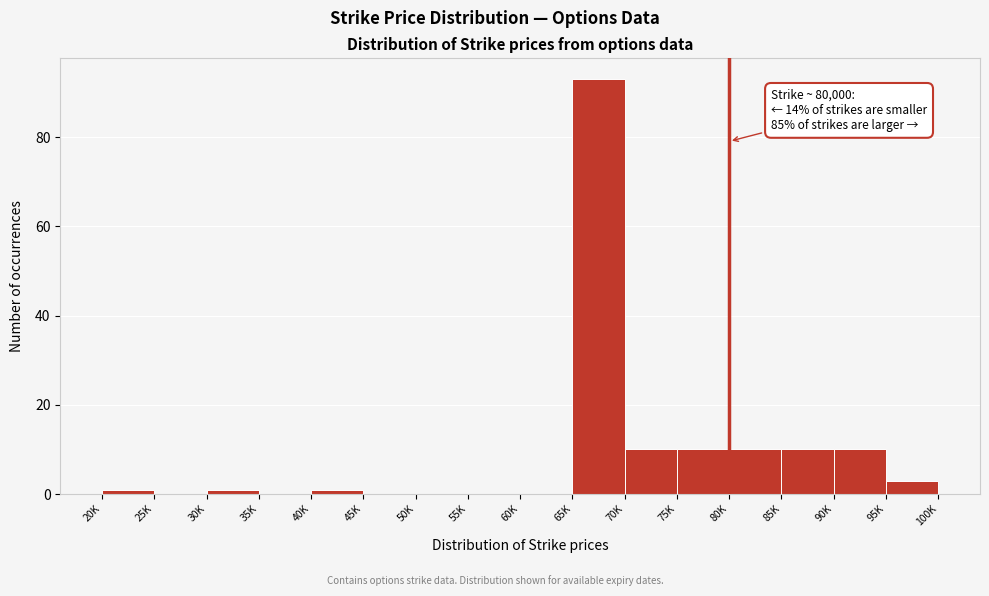

Reading left to right, transcribe all the data shown in this chart.

20K=1	25K=0	30K=1	35K=0	40K=1	45K=0	50K=0	55K=0	60K=0	65K=93	70K=10	75K=10	80K=10	85K=10	90K=10	95K=3